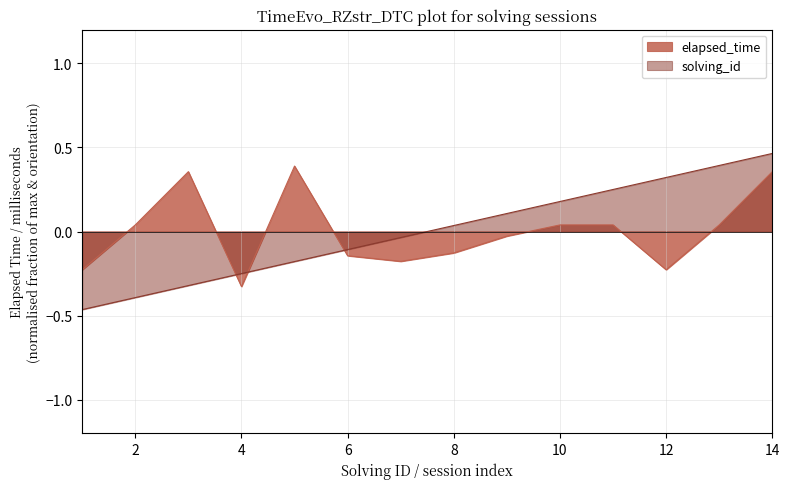

Between 8 and 10, which series saw the biggest shift?

elapsed_time